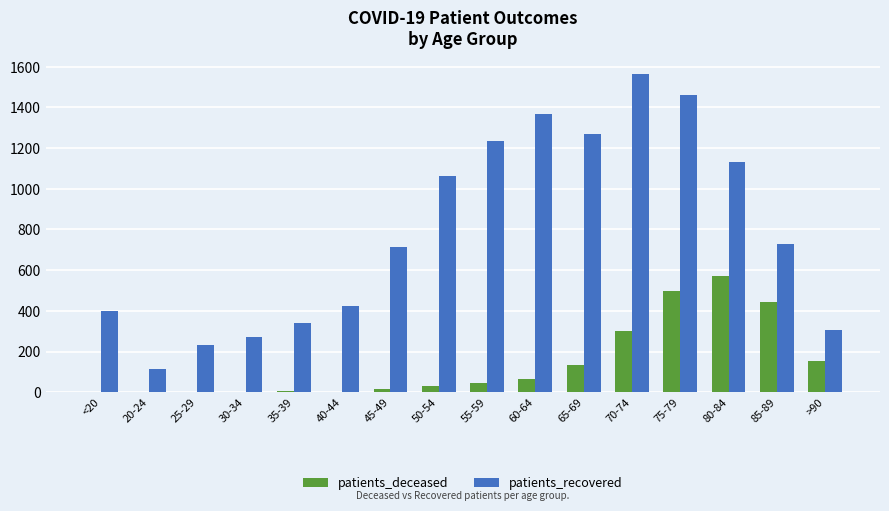

The patients_recovered series shows 450 at 60-64. True or false?

False